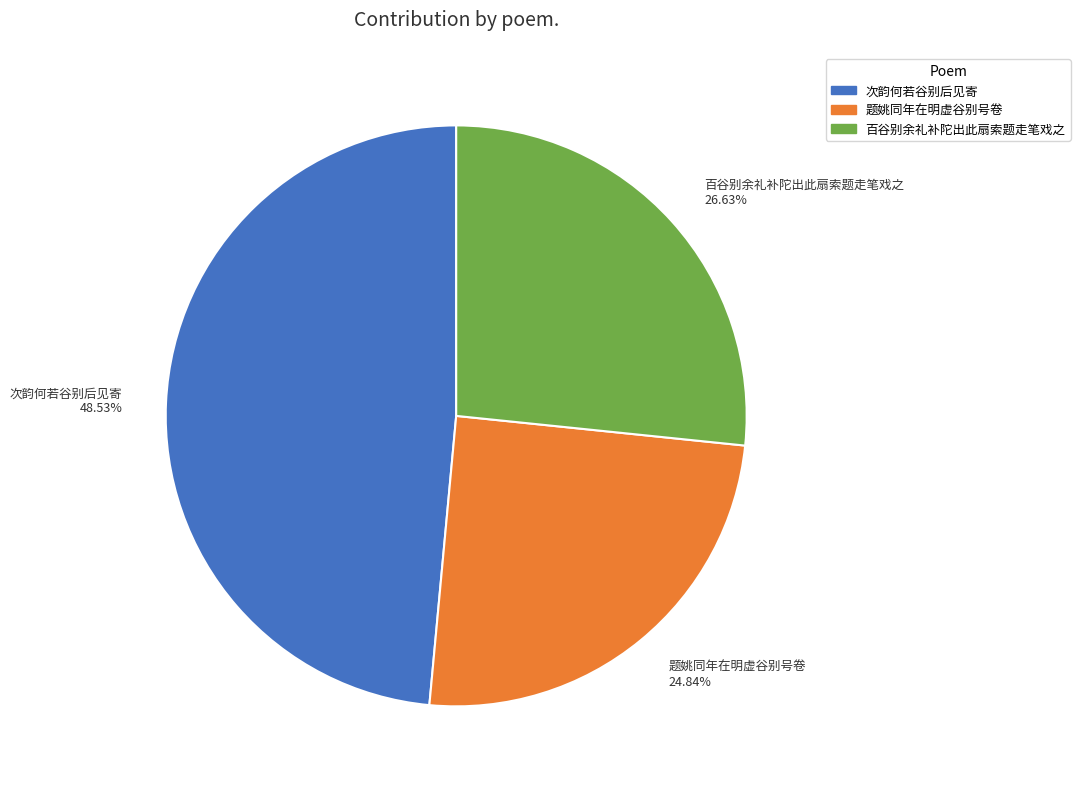

To the nearest percent, what is the difference between the largest and smallest slice percentages?

24%